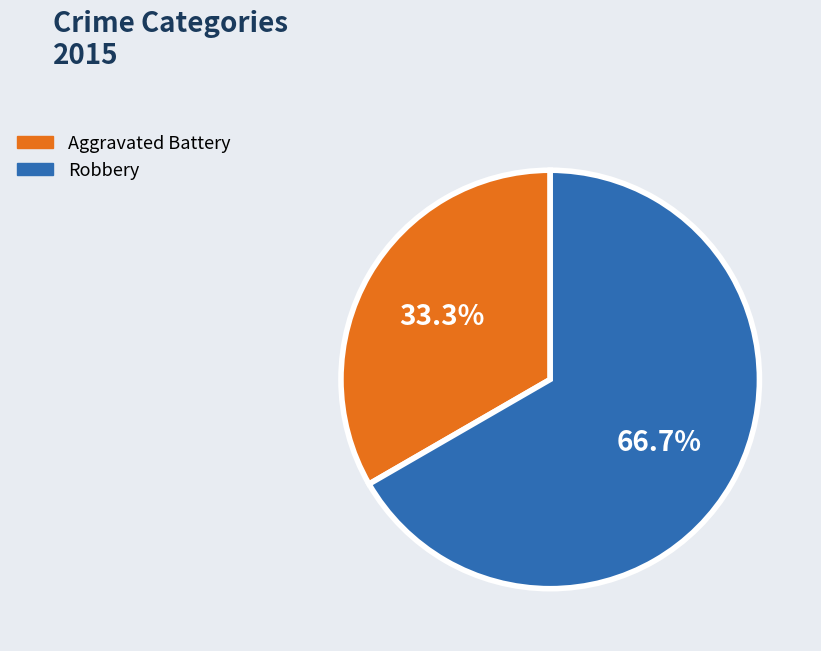

How many segments does this pie chart have?

2